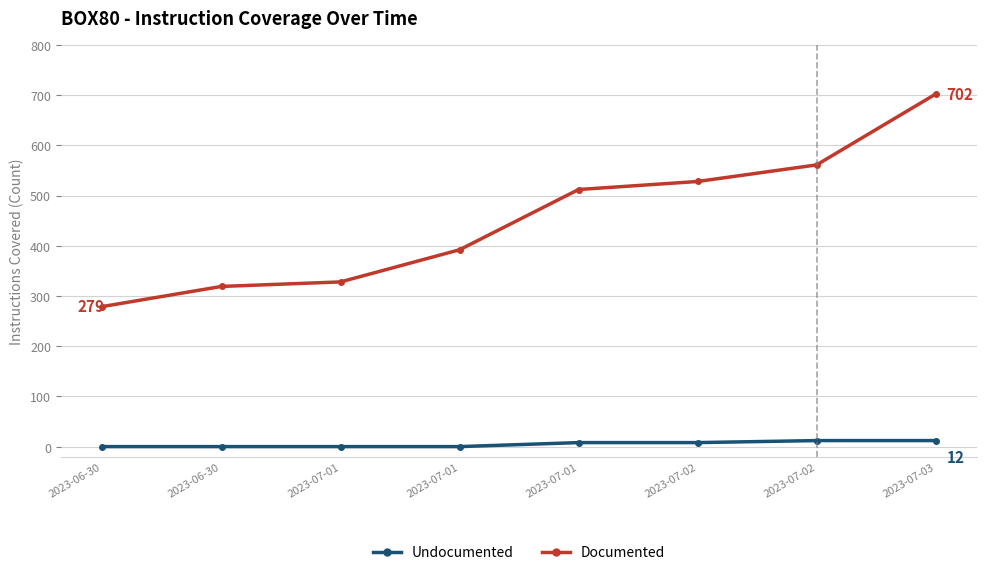

What is the maximum value shown in the chart?

702